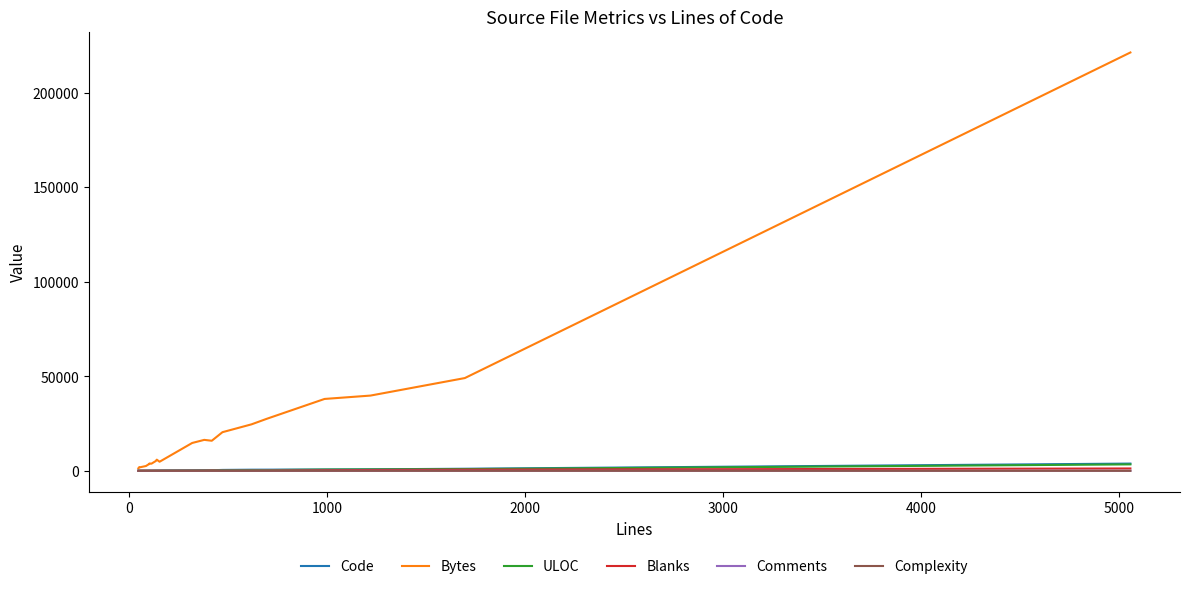

True or false: ULOC has more than 1 interior local peaks.

True